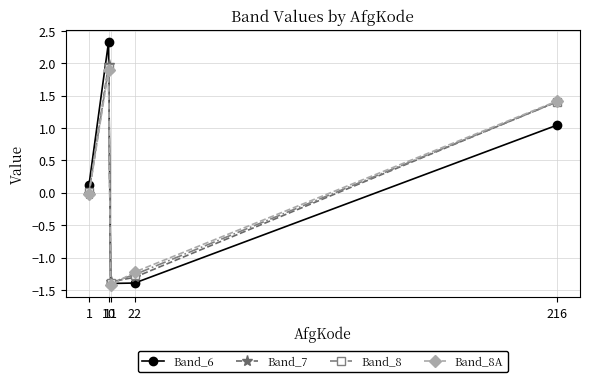

True or false: Band_8 has more than 2 points higher than both neighbors.

False